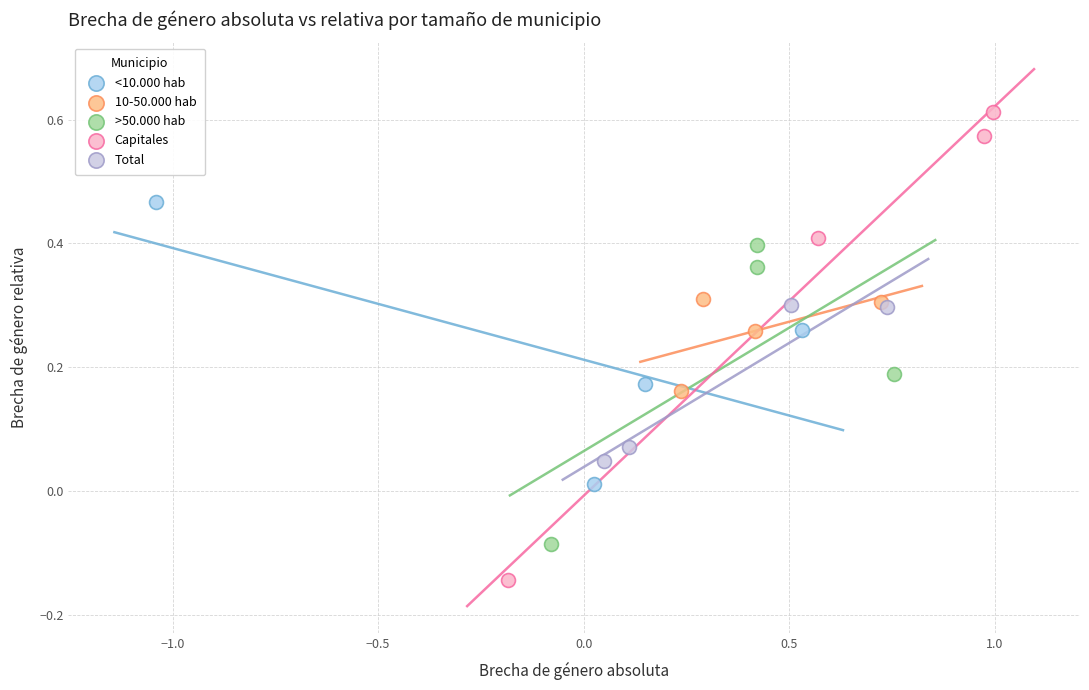

Which series has the largest Y range (max minus min)?

Capitales